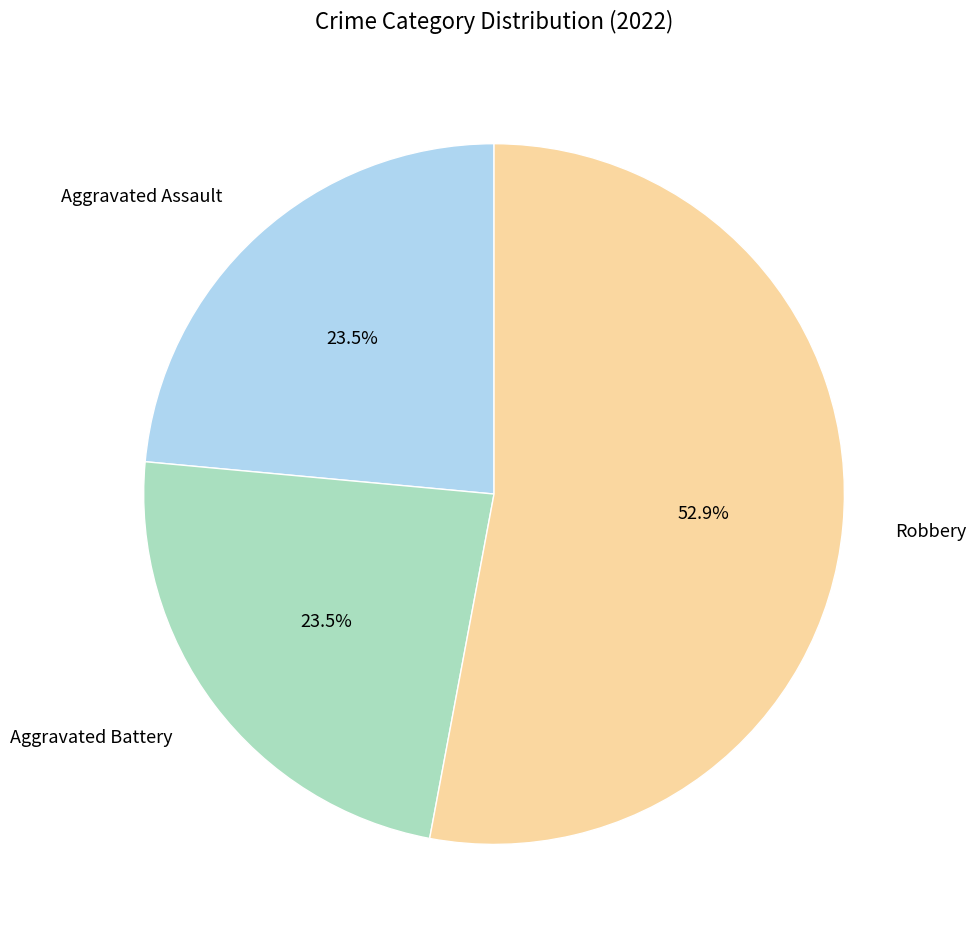

What portion of the pie excludes Aggravated Battery?

76.5%